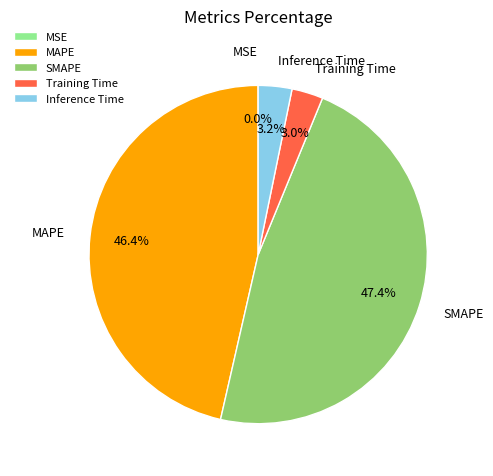

Which slice is the largest?

SMAPE